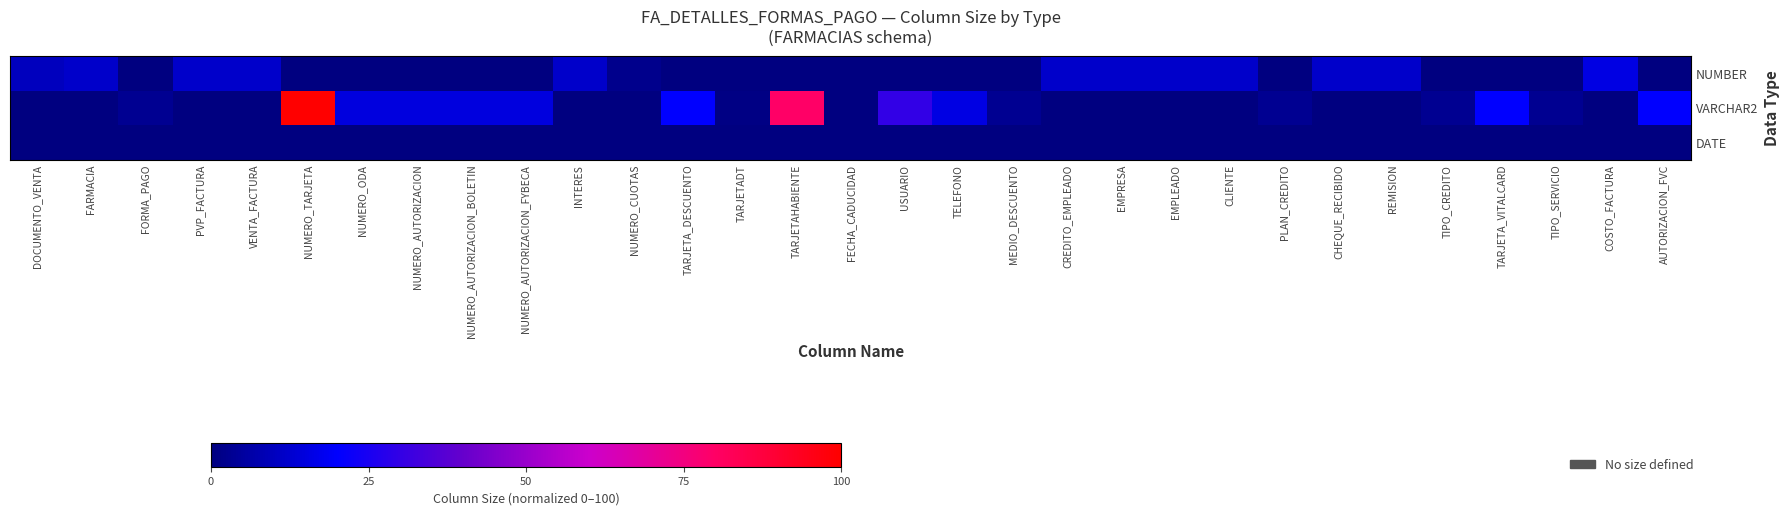

Between MEDIO_DESCUENTO and CHEQUE_RECIBIDO, which series saw the biggest shift?

NUMBER